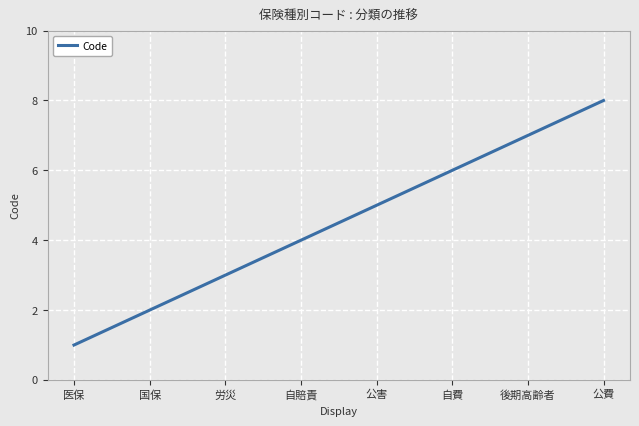

Reading right to left, extract all data points from this chart.

公費=8	後期高齢者=7	自費=6	公害=5	自賠責=4	労災=3	国保=2	医保=1